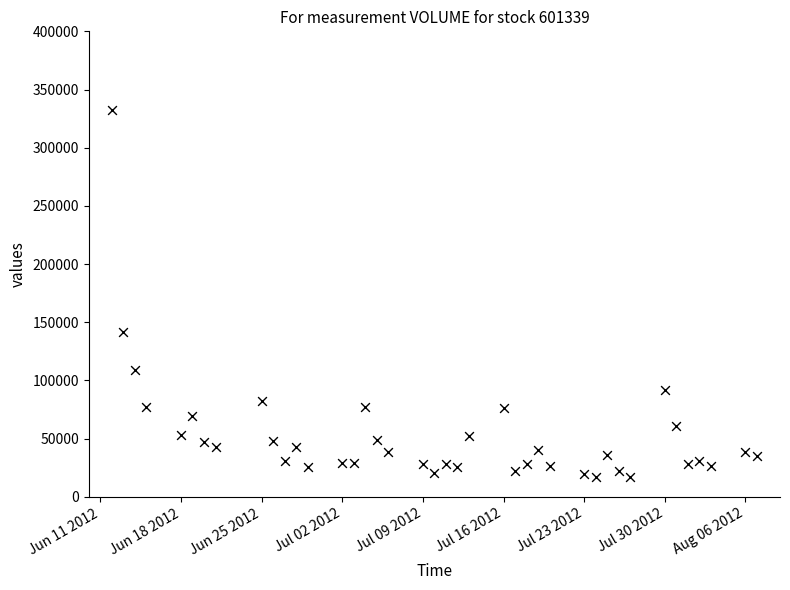

What Y value in the scatter plot is closest to 174561?

142005